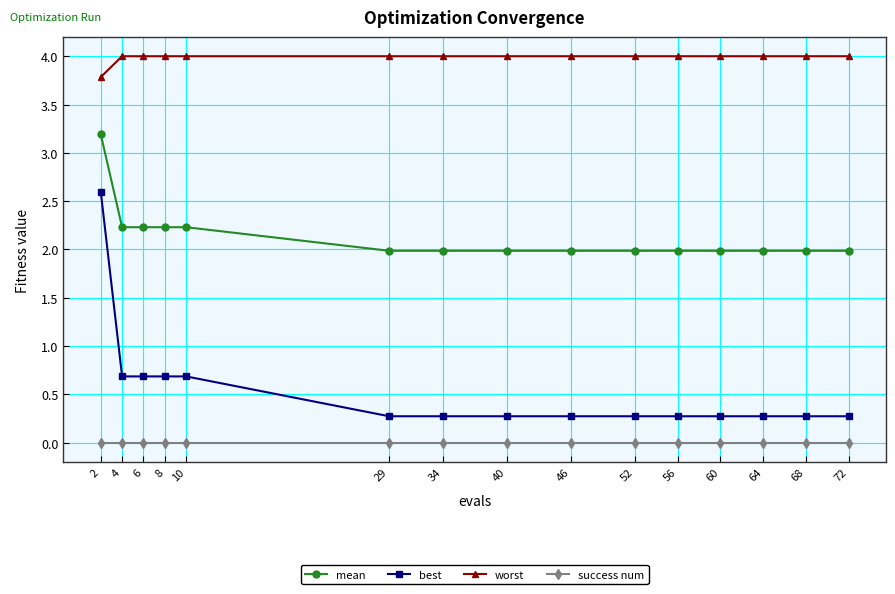

What is the lowest value of the mean series?

2.0